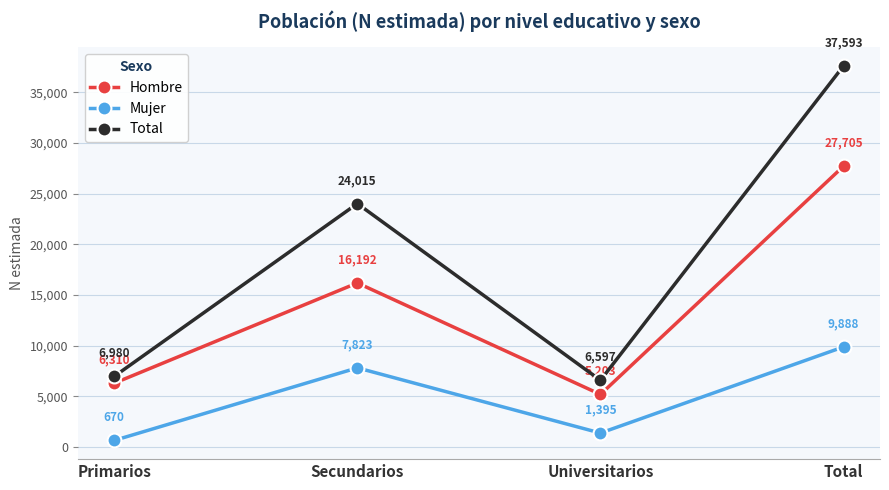

What is the lowest value of the Hombre series?

5203